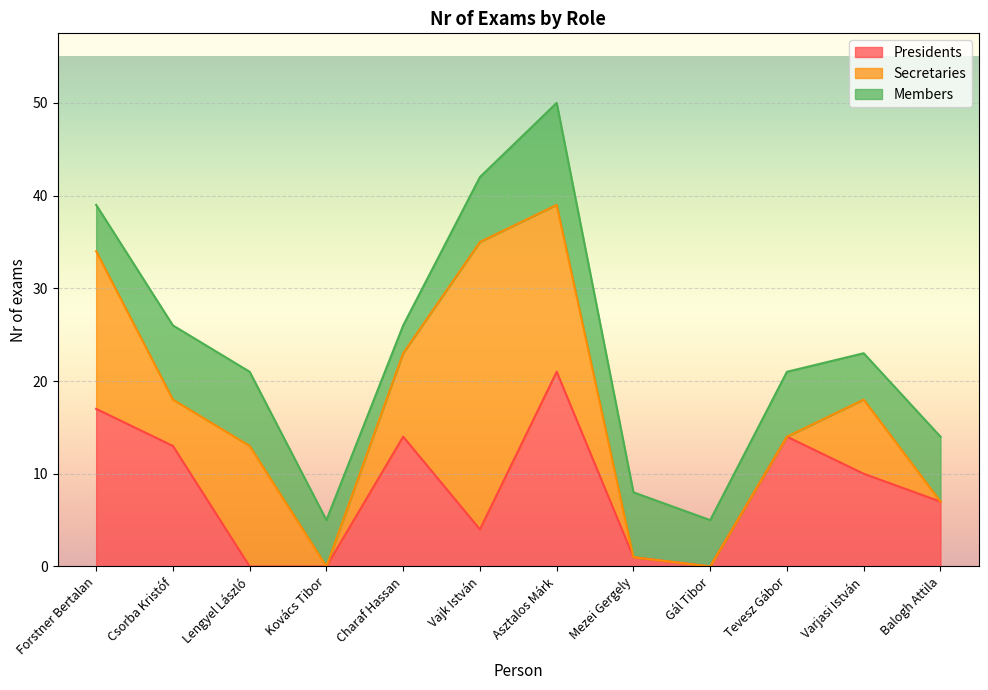

What is the difference between the maximum and second lowest values in the Members series?

6